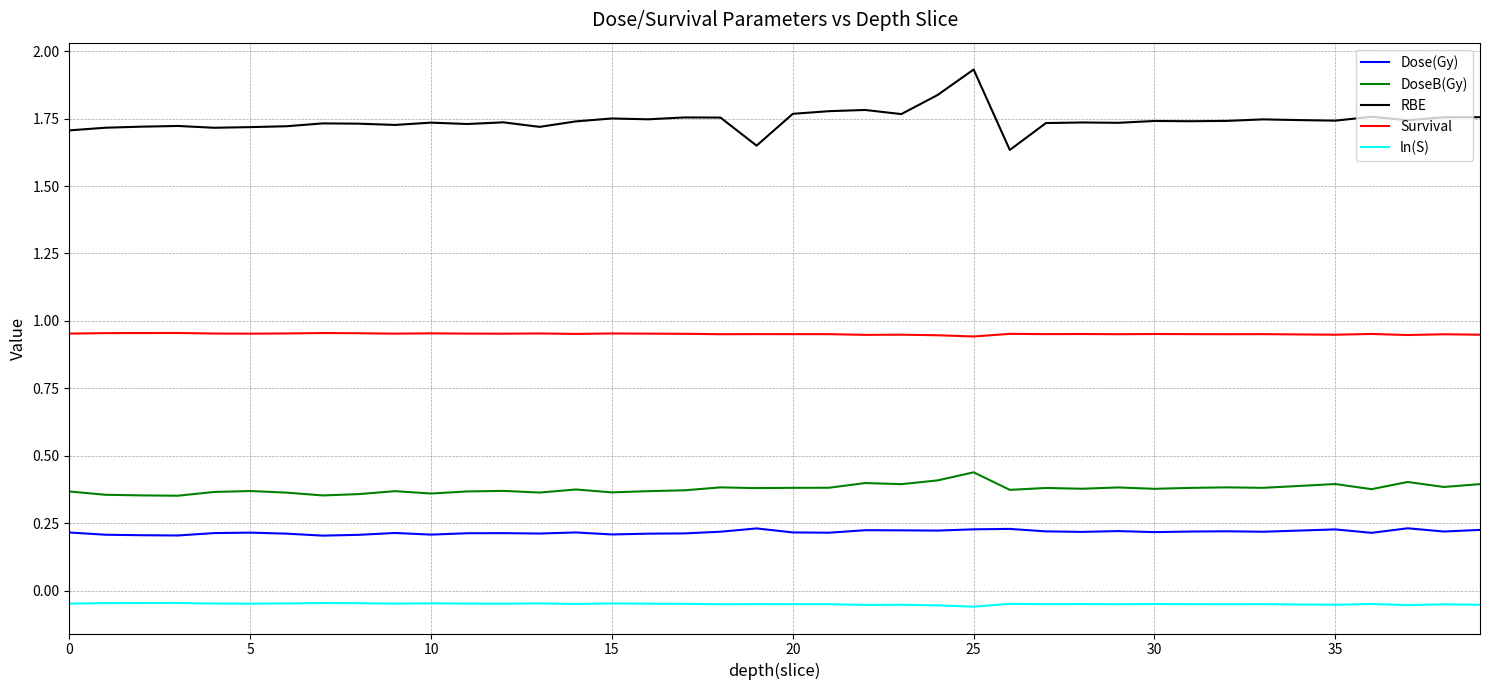

True or false: ln(S) and Survival cross at least once.

False